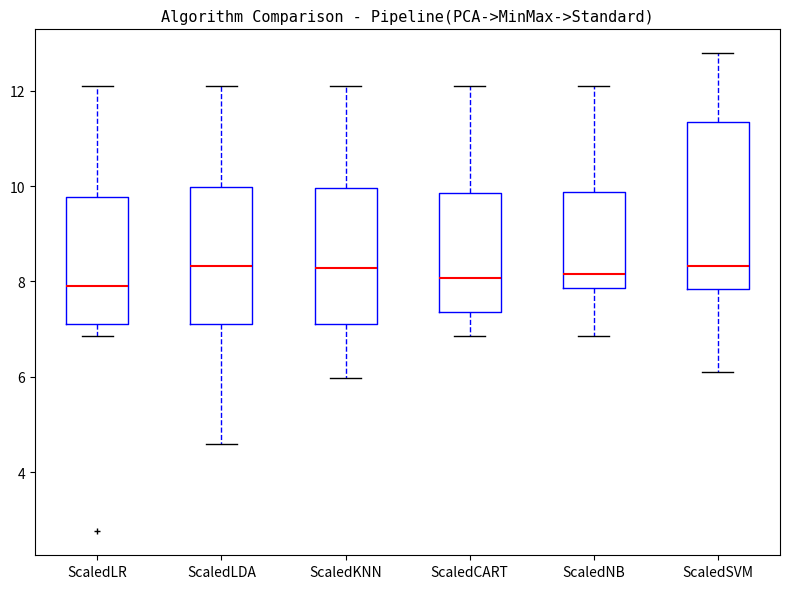

Where is the lower edge of the box for ScaledLR on the y-axis? The values are not printed on the chart, so give them approximately, as read against the axis.

7.2